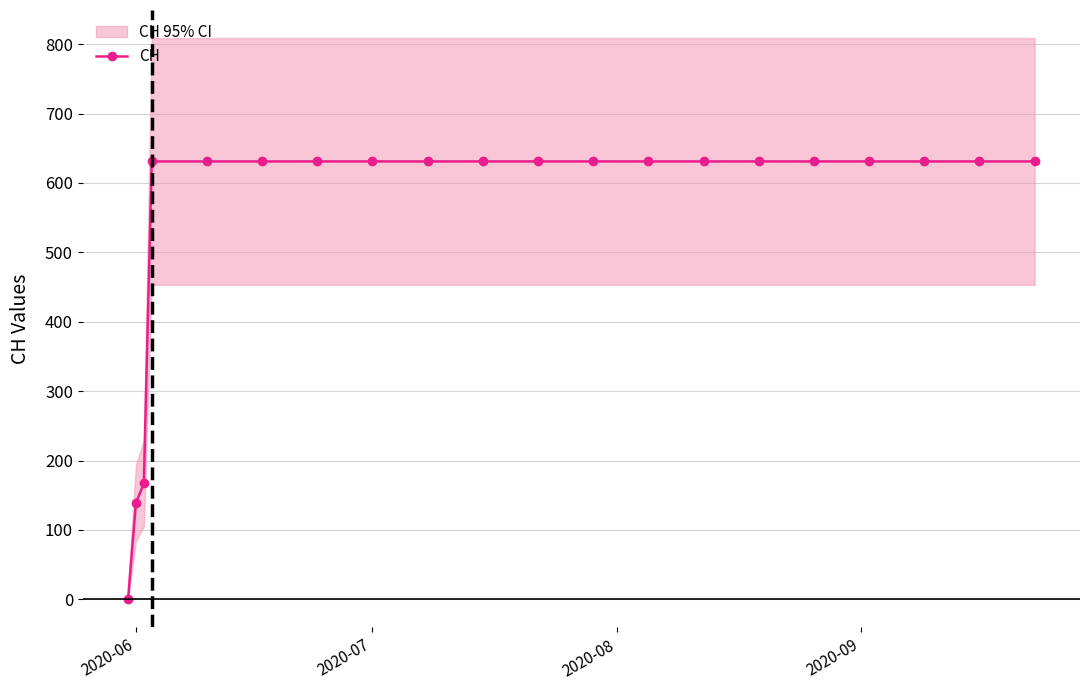

How many values in the CH series are below 631?

3